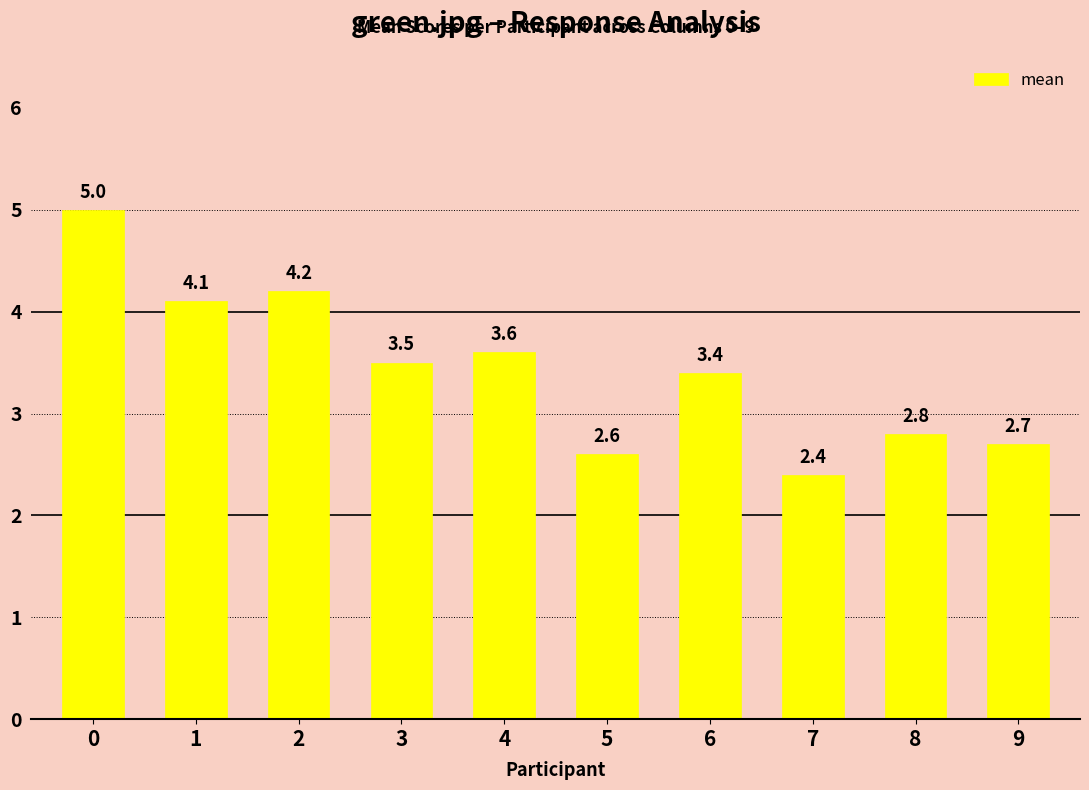

What is the difference between the maximum and minimum values?

2.6